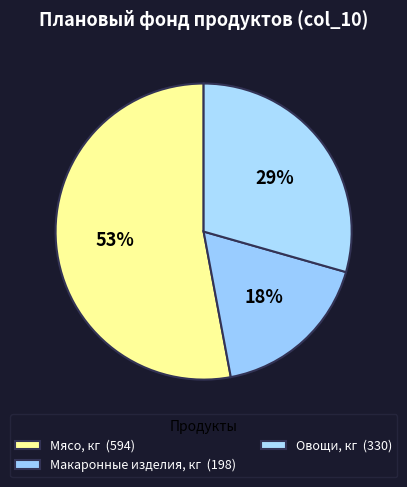

How many segments does this pie chart have?

3